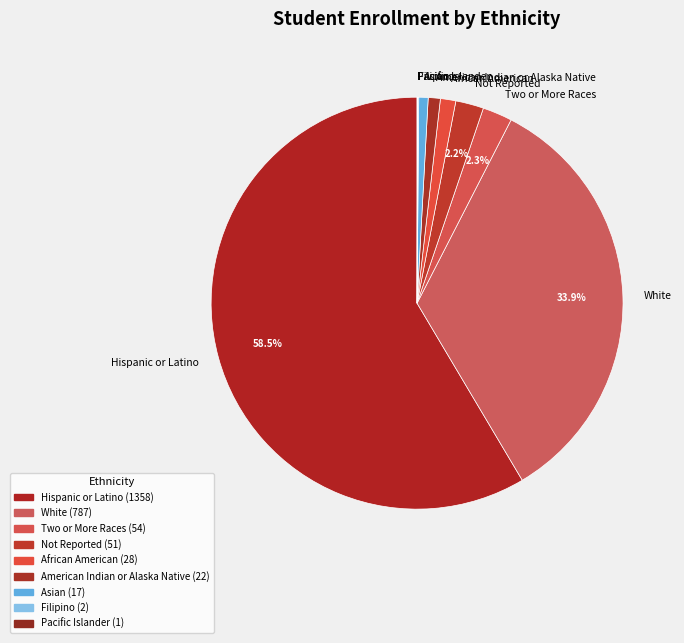

What percentage is the Asian slice, to the nearest percent?

1%